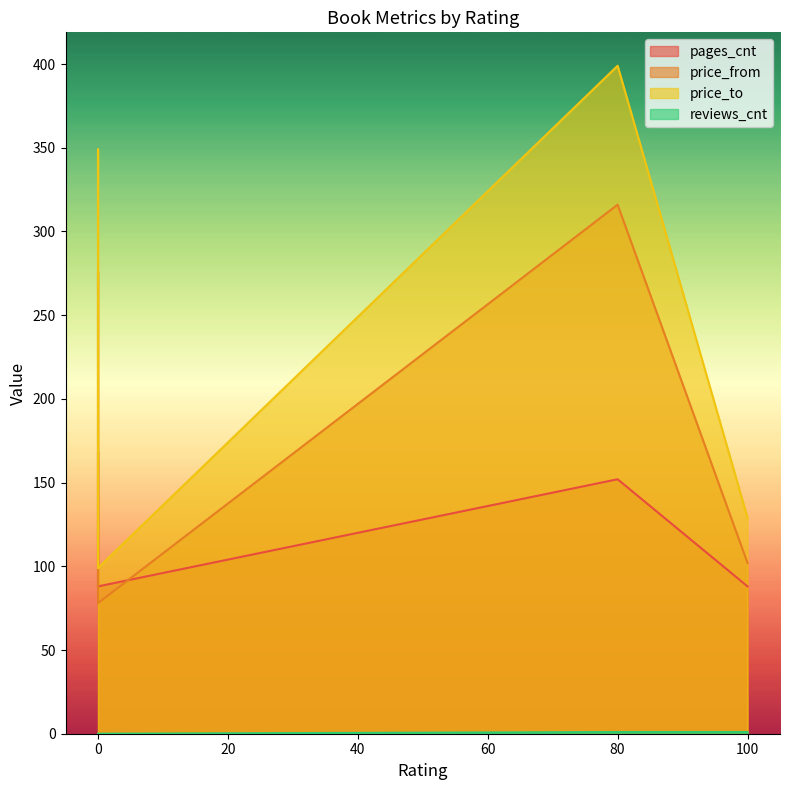

Which series has the widest spread of values?

price_to